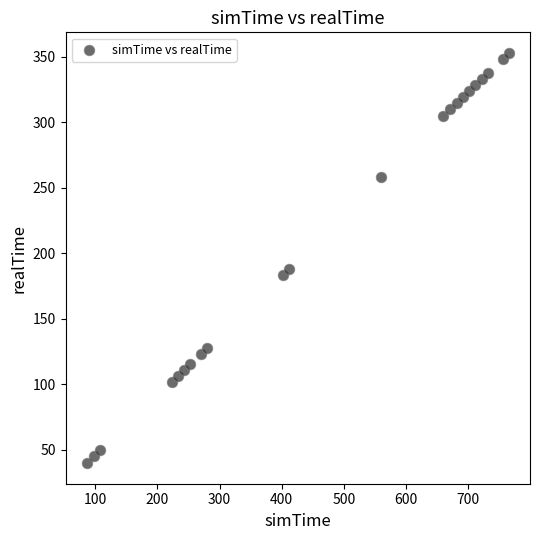

What is the range of X values (max minus min)?

678.7